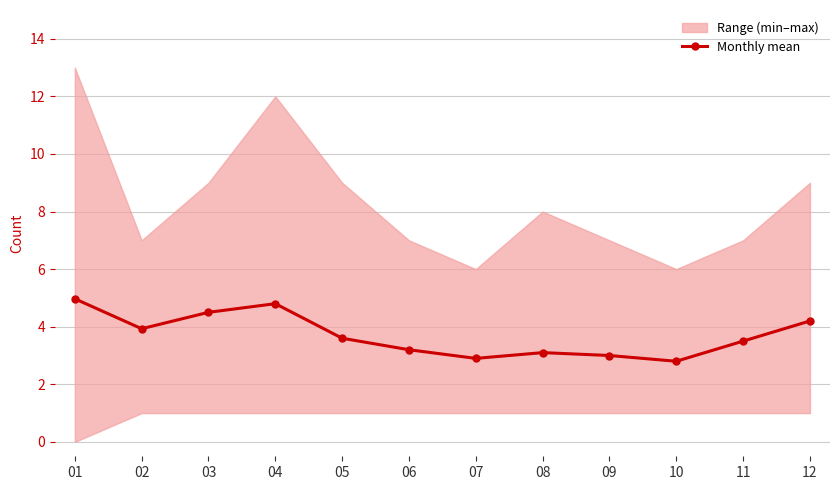

Which category has the highest value across all series?

01